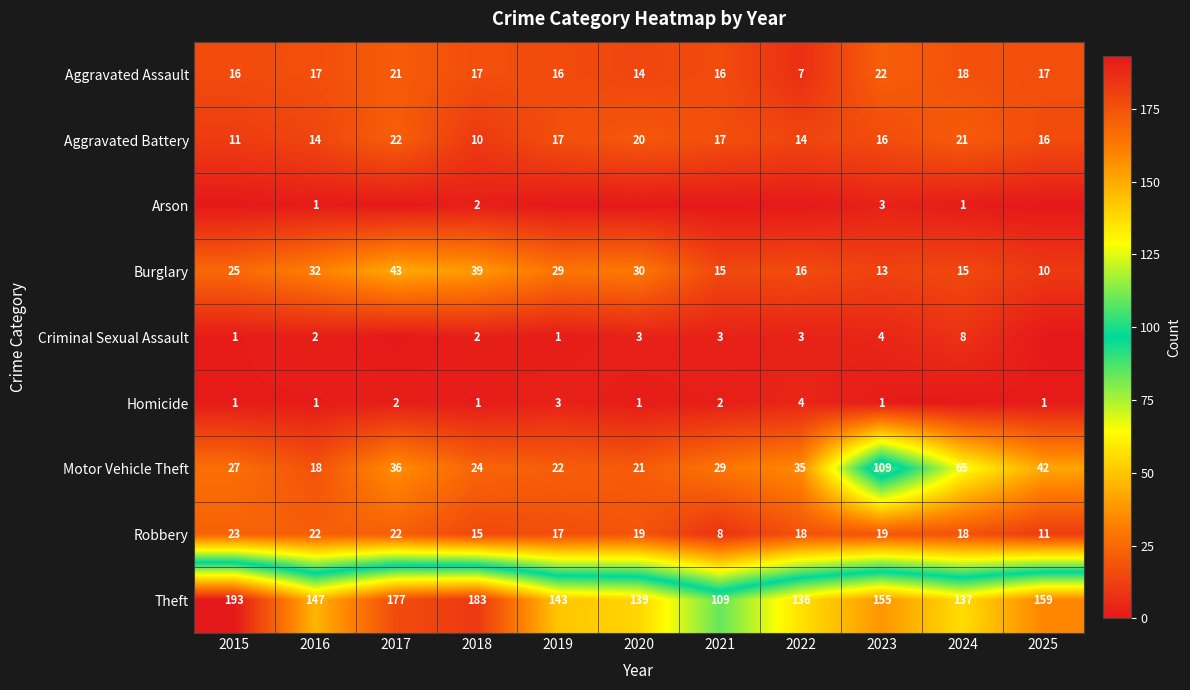

How many data points in Burglary are above 25?

5